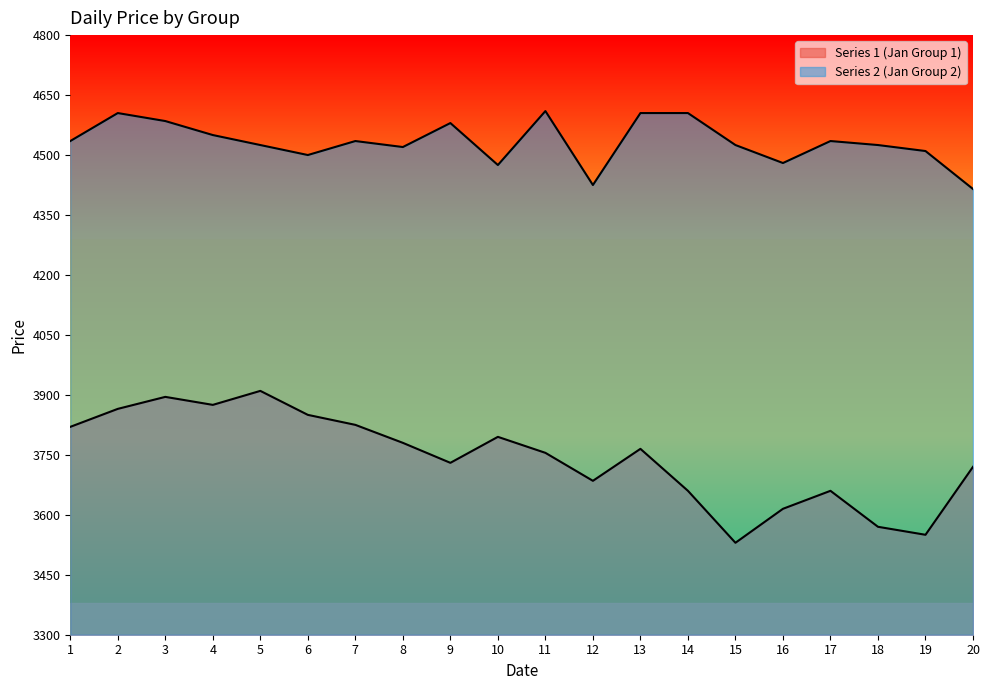

True or false: Series 2 (Jan Group 2) and Series 1 (Jan Group 1) intersect in this chart.

False